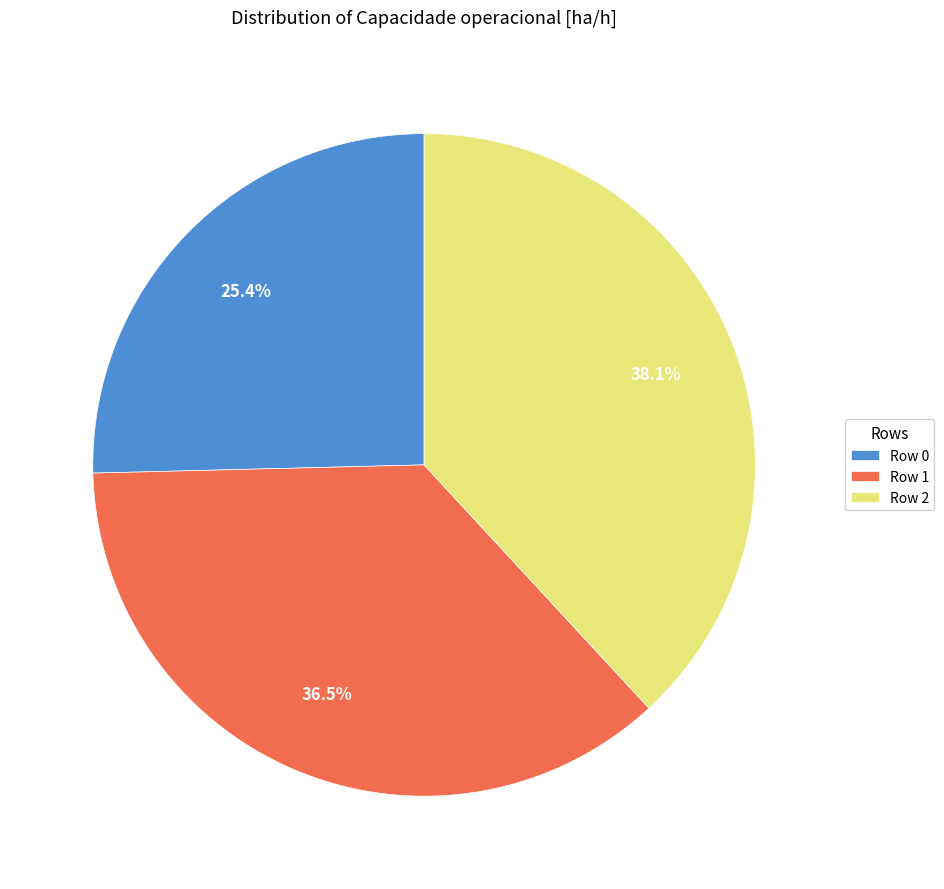

Is there a majority slice in this chart?

No